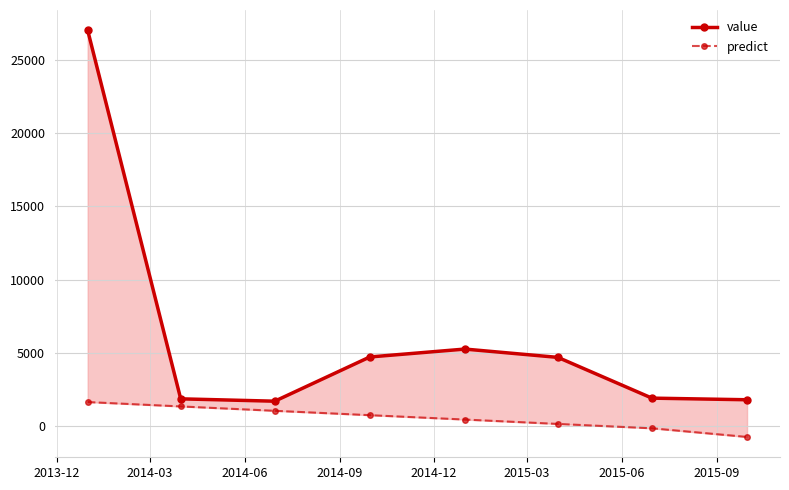

What is the sum of the predict values at 2014-12 and 2014-09?

1181.4